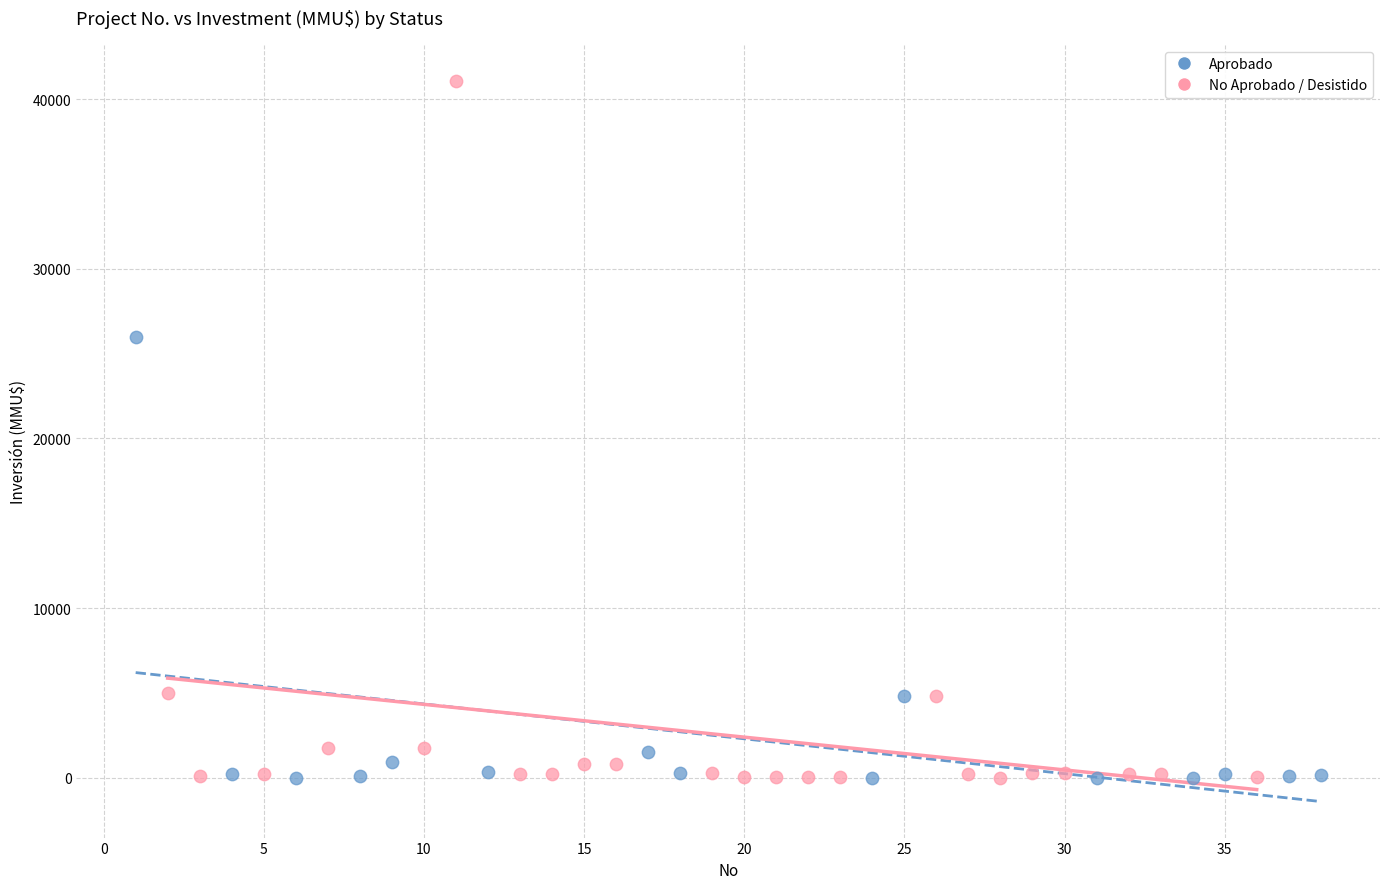

Which series has the widest spread of Y values?

No Aprobado / Desistido